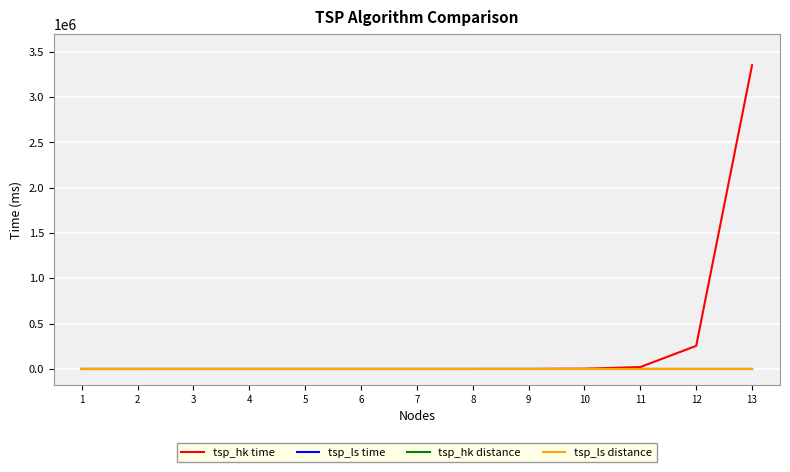

What is the approximate value of tsp_ls time at 7?

0.1